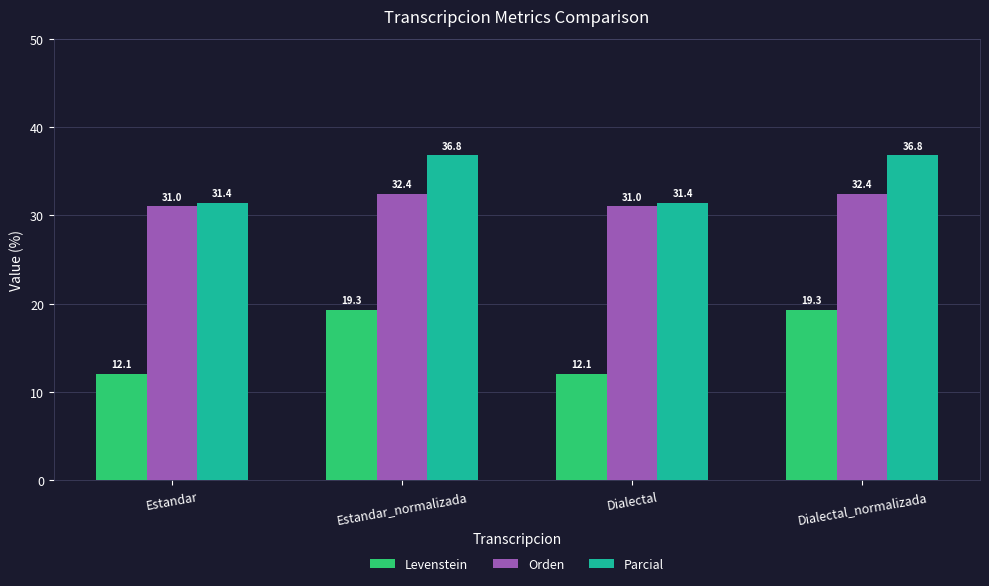

At Estandar_normalizada, list the series in order from largest to smallest.

Parcial, Orden, Levenstein